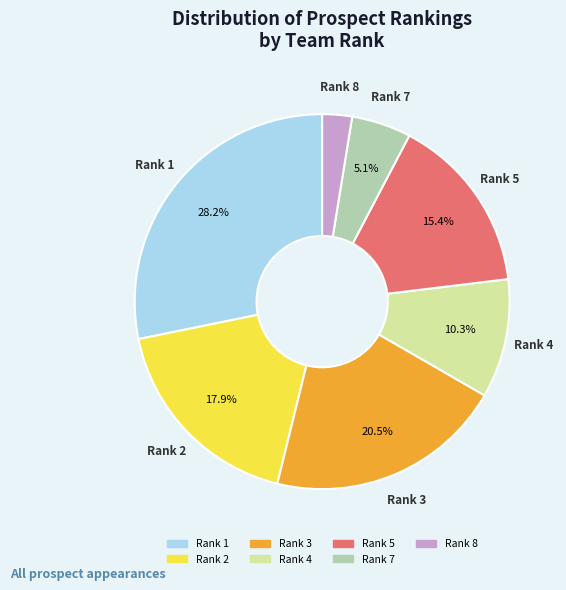

Does any single category account for the majority?

No